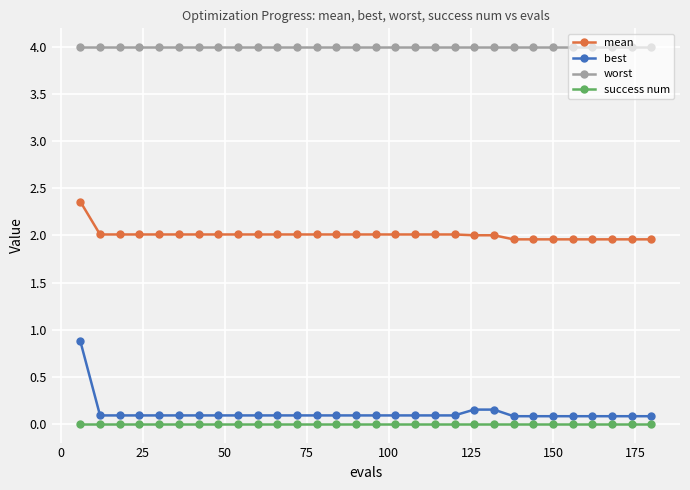

What is the difference between the second highest and minimum values in the mean series?

0.1